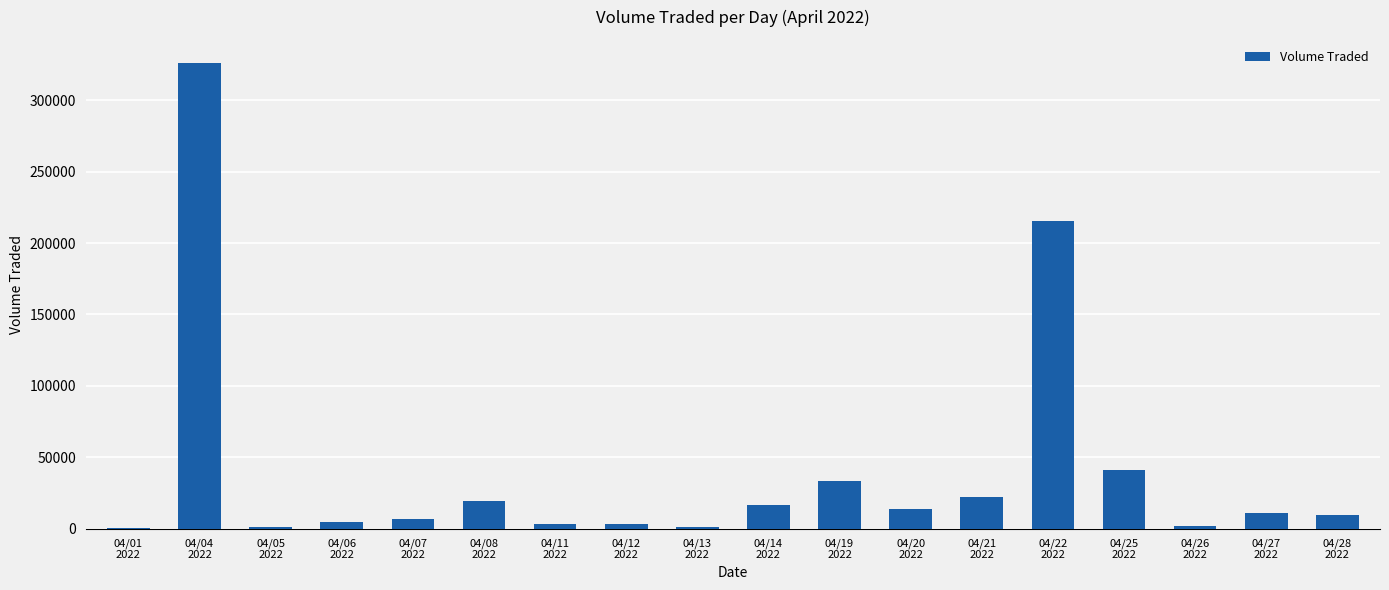

What is the maximum value shown in the chart?

326000